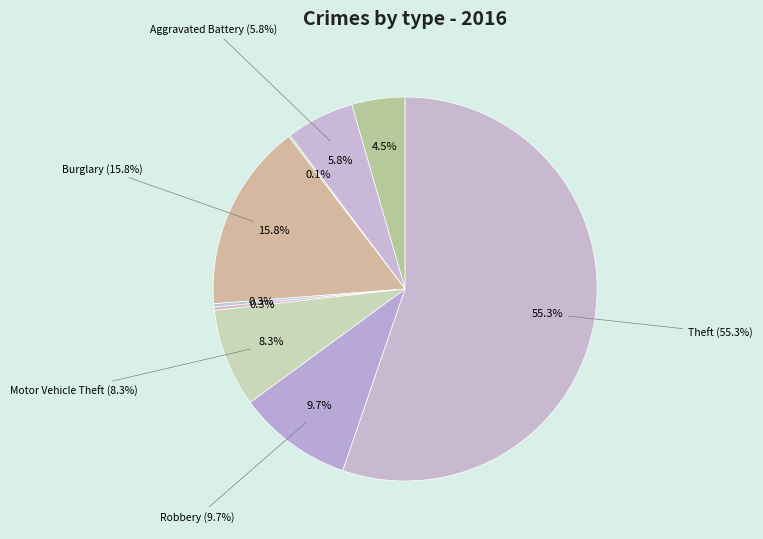

Which slice represents more than half of the pie?

Theft